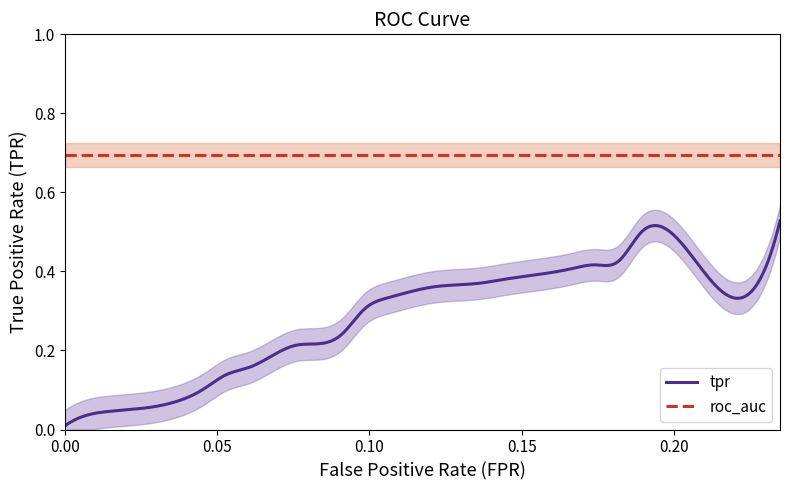

True or false: tpr and fpr cross at least once.

False